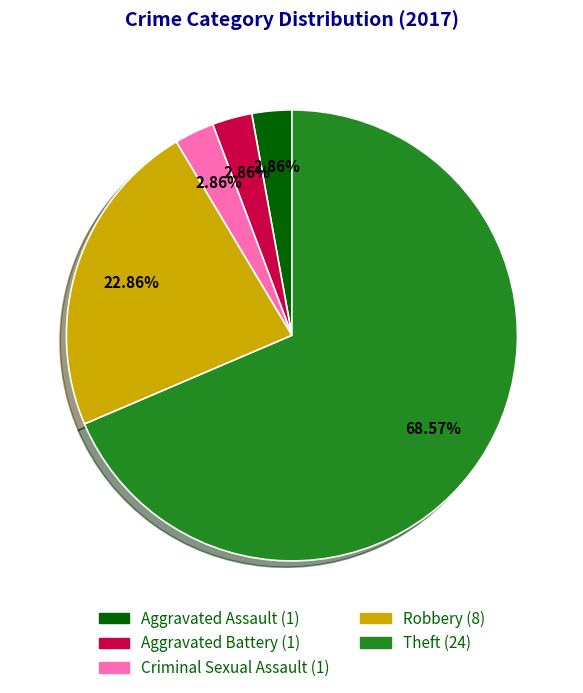

To the nearest percent, what is the difference between the Robbery and Aggravated Battery slice percentages?

20%